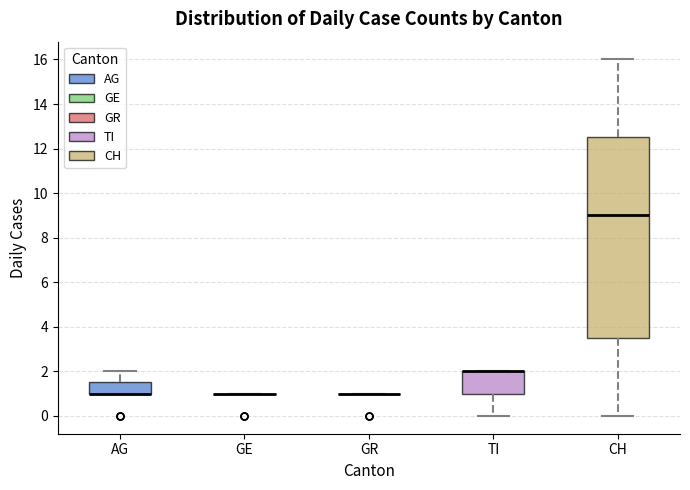

Reading left to right, read every box against the y-axis: the position of its median line, the range the box covers, and the ends of its whiskers. The values are not printed on the chart, so give them approximately, as read against the axis.

AG: median 1.0 (drawn on the box's lower edge), box 1.0 to 1.6, whiskers 1.0 to 2.0
GE: box collapsed to a line at 1.0, whiskers 1.0 to 1.0
GR: box collapsed to a line at 1.0, whiskers 1.0 to 1.0
TI: median 2.0 (drawn on the box's upper edge), box 1.0 to 2.0, whiskers 0.0 to 2.0
CH: median 9.0, box 3.6 to 12.6, whiskers 0.0 to 16.0